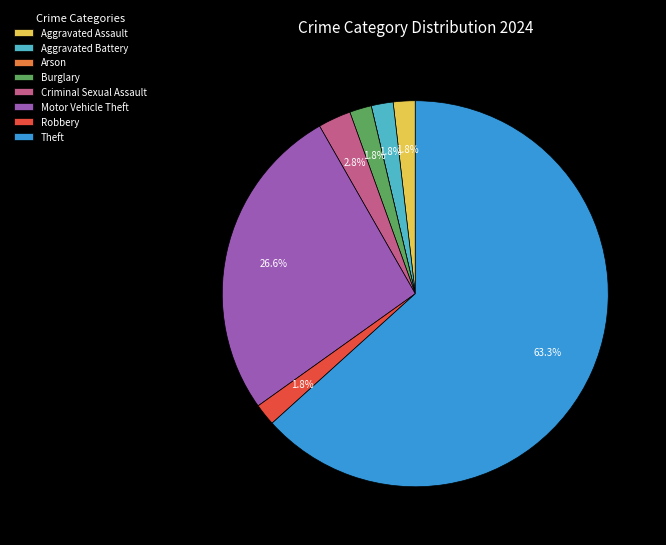

Combined, do Motor Vehicle Theft and Aggravated Battery account for over 50%?

No